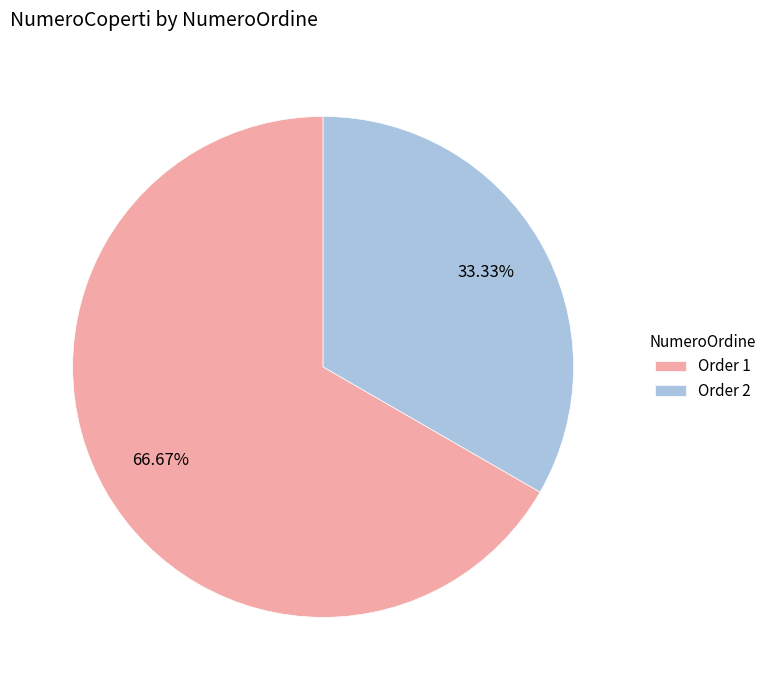

Which category has the smallest portion of the pie?

Order 2